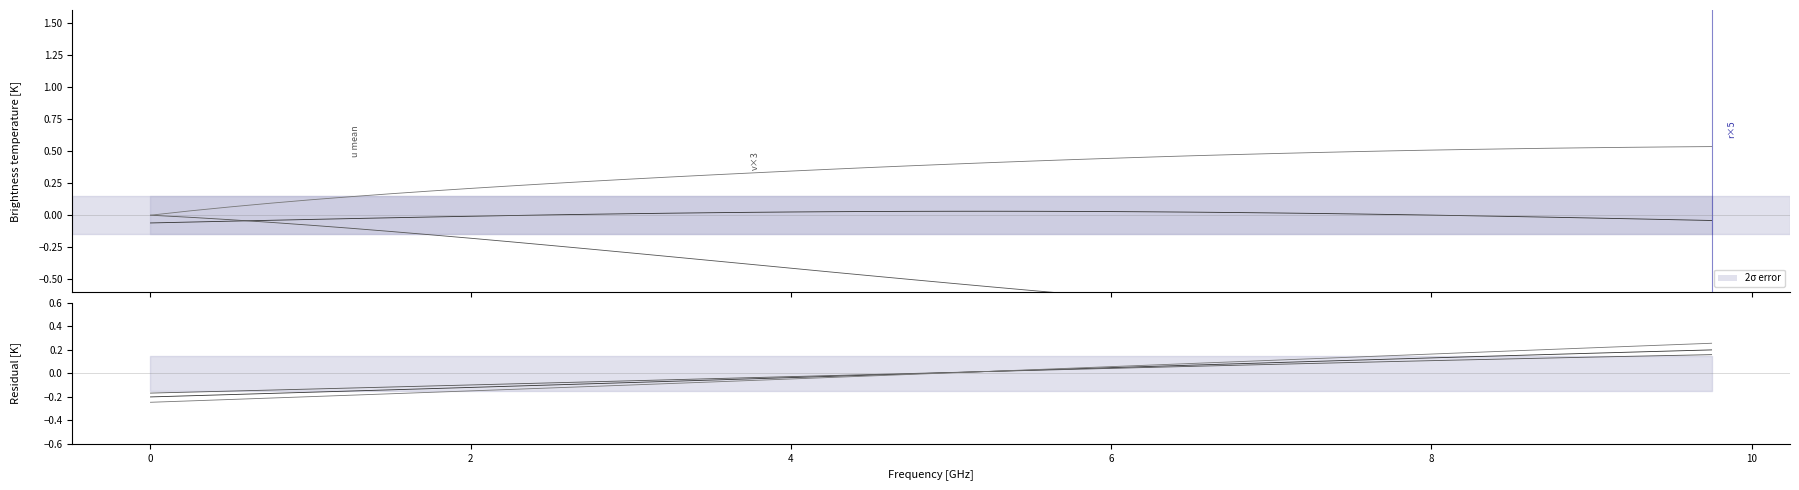

True or false: x1 has a value of 0.2 at 38.

False